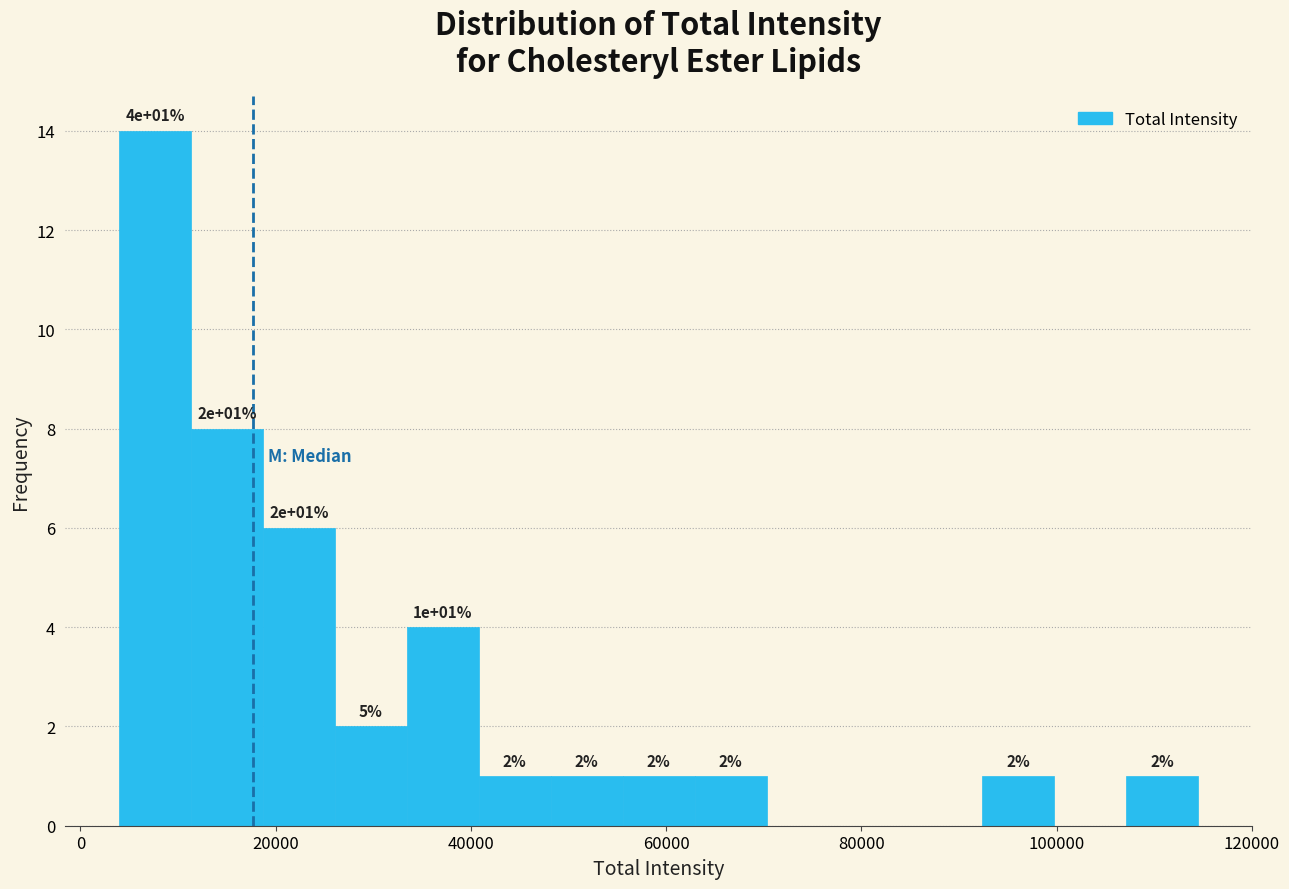

Read against the x-axis, roughly where is the centre of the tallest bar?

8000